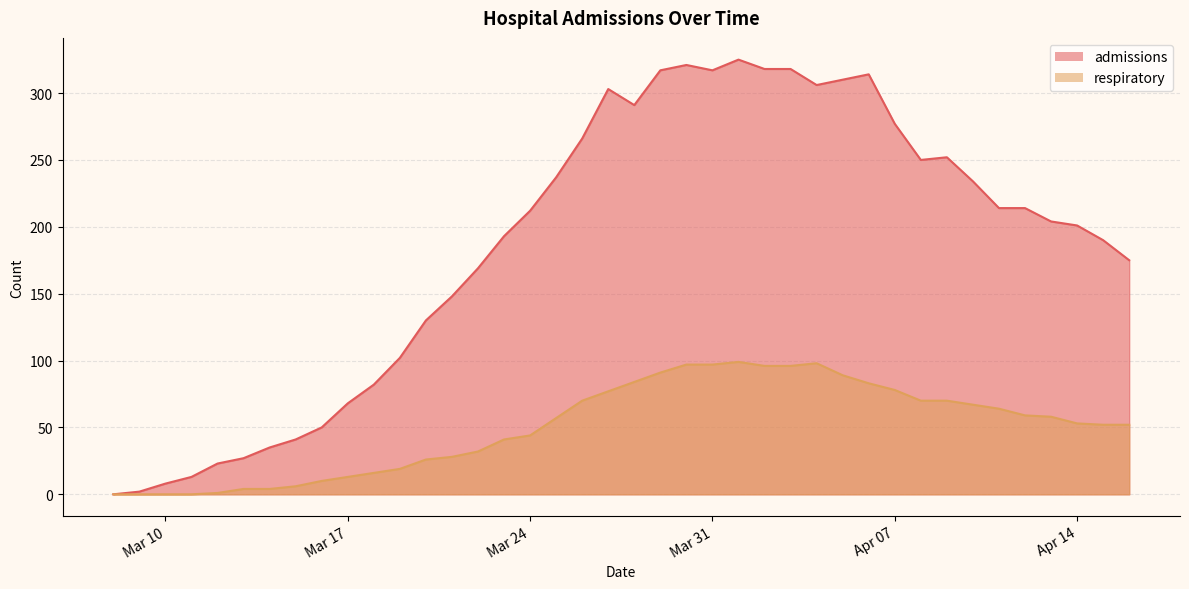

What is the difference between the second highest and minimum values in the respiratory series?

98